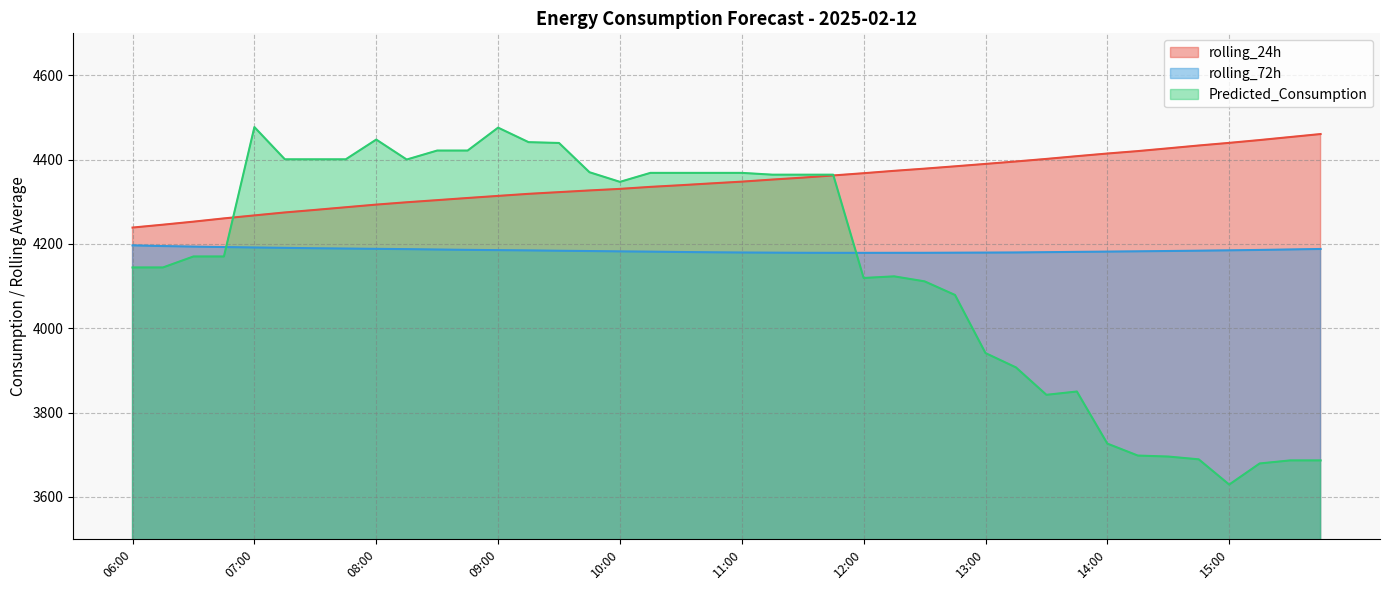

How many data points does each series have?

40